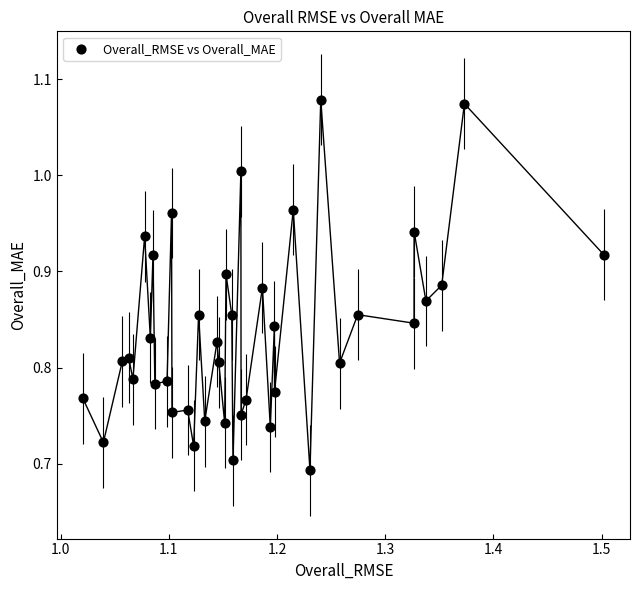

What is the range of X values (max minus min)?

0.5